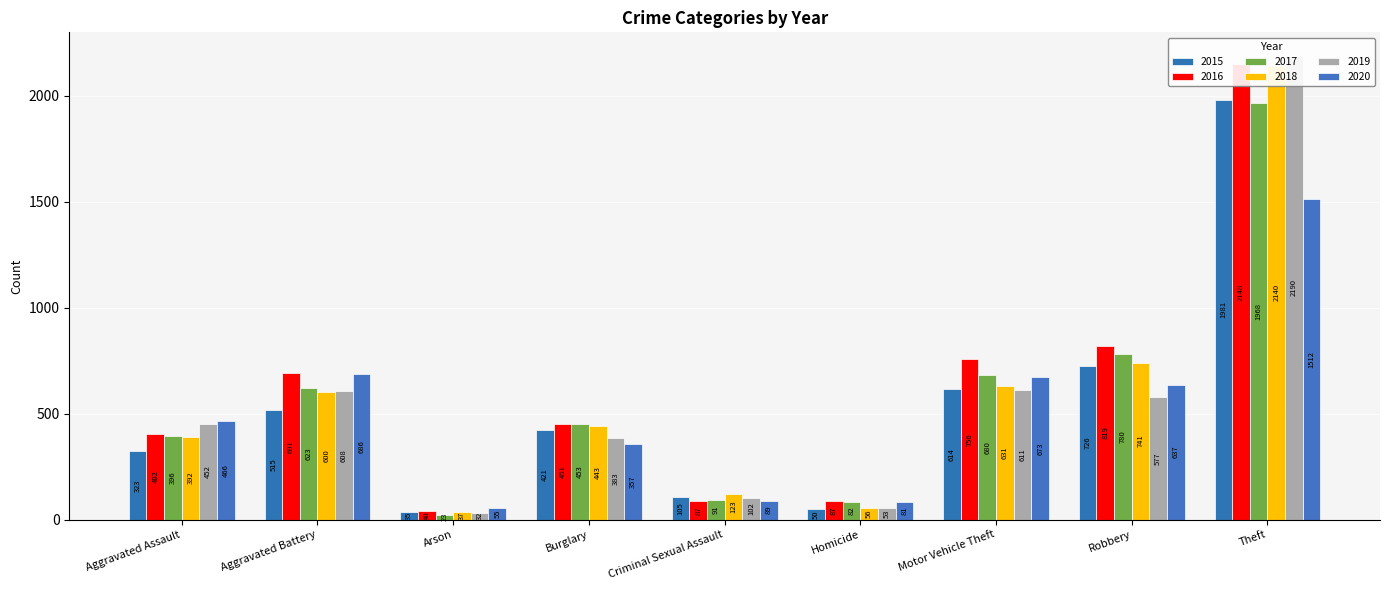

At which label does 2017 first exceed 453?

Aggravated Battery